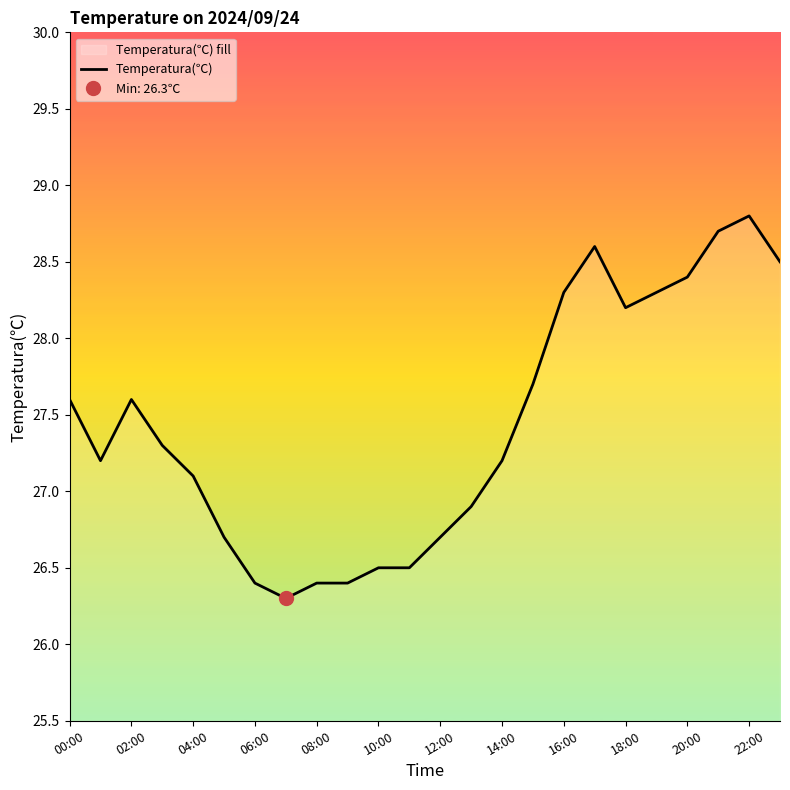

Reading left to right, list all the values displayed in this chart.

27.6	27.2	27.6	27.3	27.1	26.7	26.4	26.3	26.4	26.4	26.5	26.5	26.7	26.9	27.2	27.7	28.3	28.6	28.2	28.3	28.4	28.7	28.8	28.5